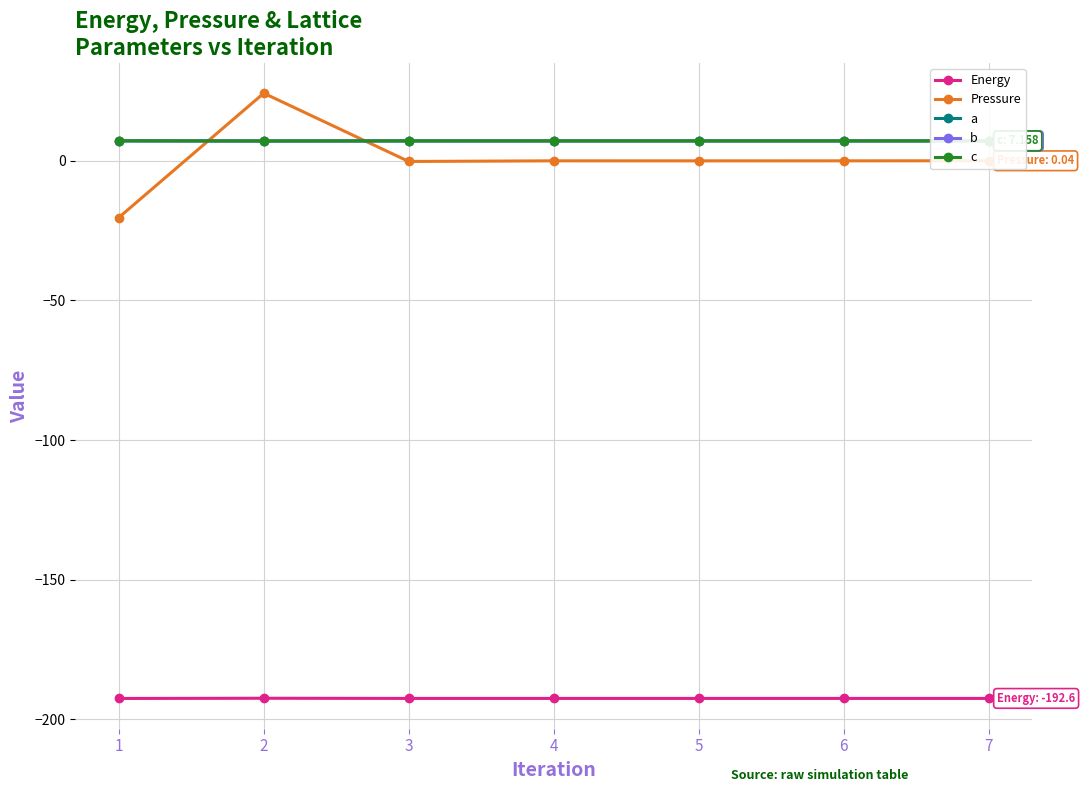

The value of Energy at 6 is -129.1. True or false?

False